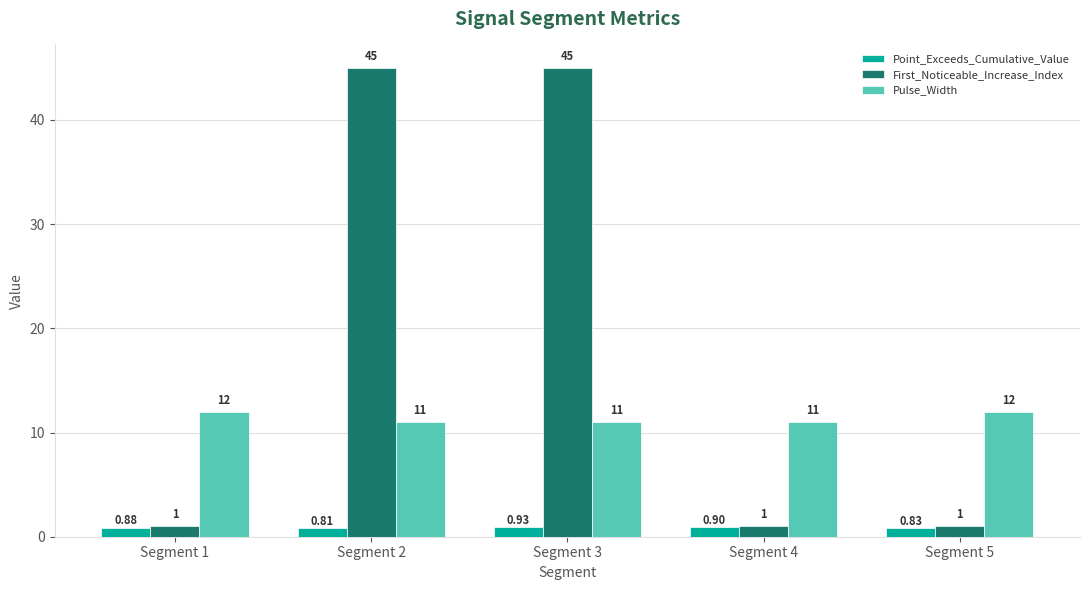

List the labels in order of Point_Exceeds_Cumulative_Value value, smallest first.

Segment 2, Segment 5, Segment 1, Segment 4, Segment 3